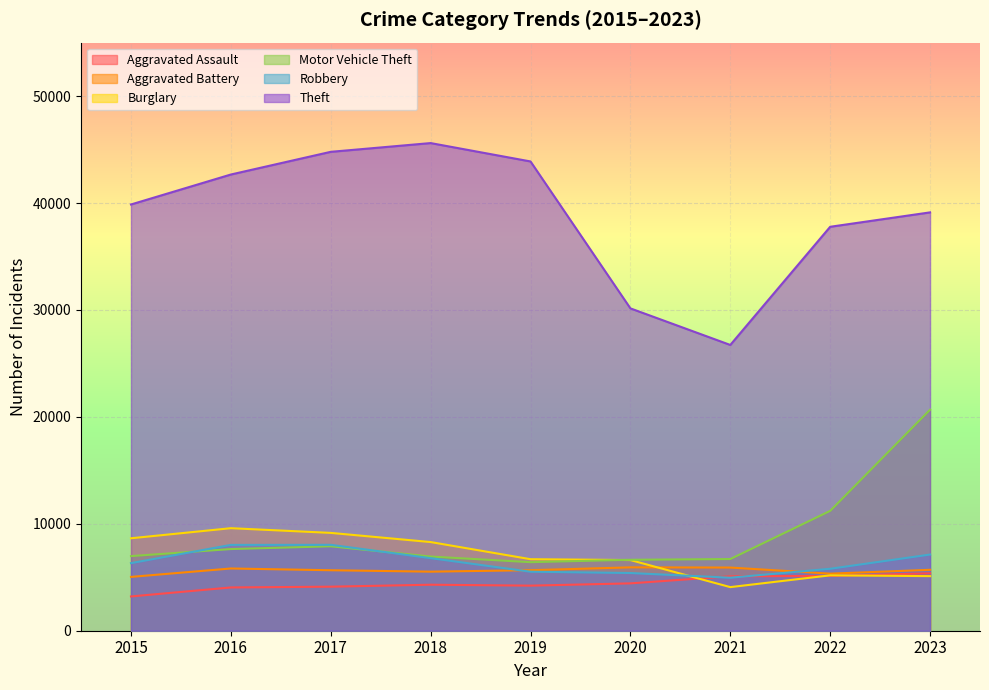

At which category is the sum across all series the highest?

2023